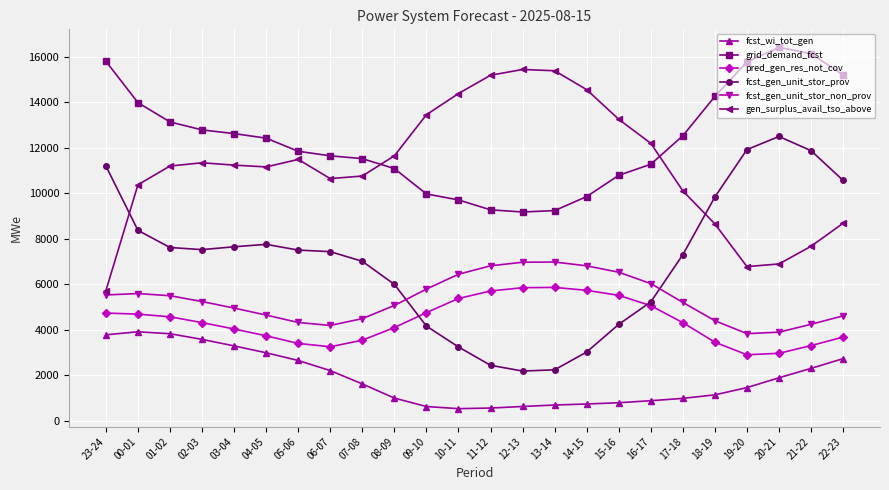

True or false: grid_demand_fcst and fcst_wi_tot_gen intersect in this chart.

False